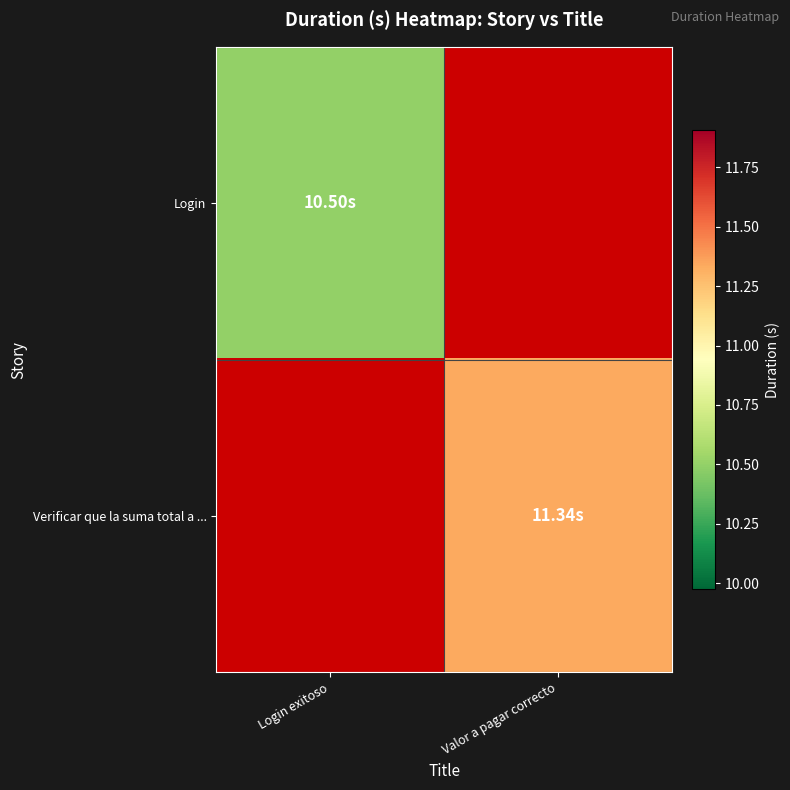

What value does the Login series have at Login exitoso?

10.5